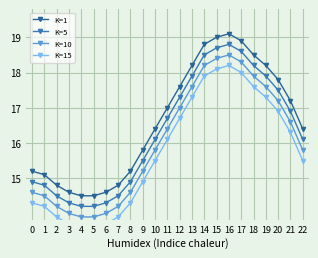

What is the total value across all series at 20?

69.4